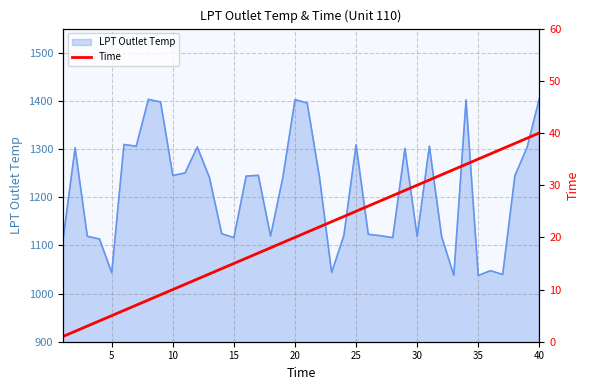

What is the minimum value shown in the chart?

1